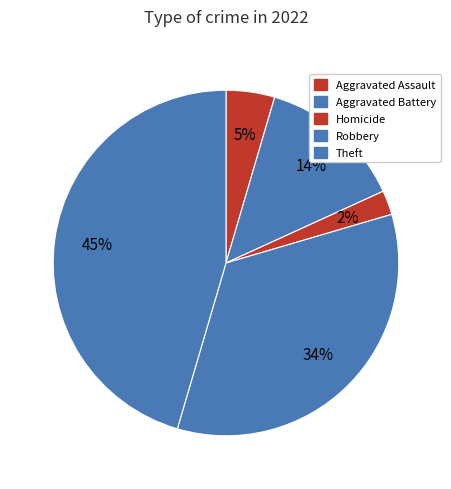

Count the number of slices in the pie.

5